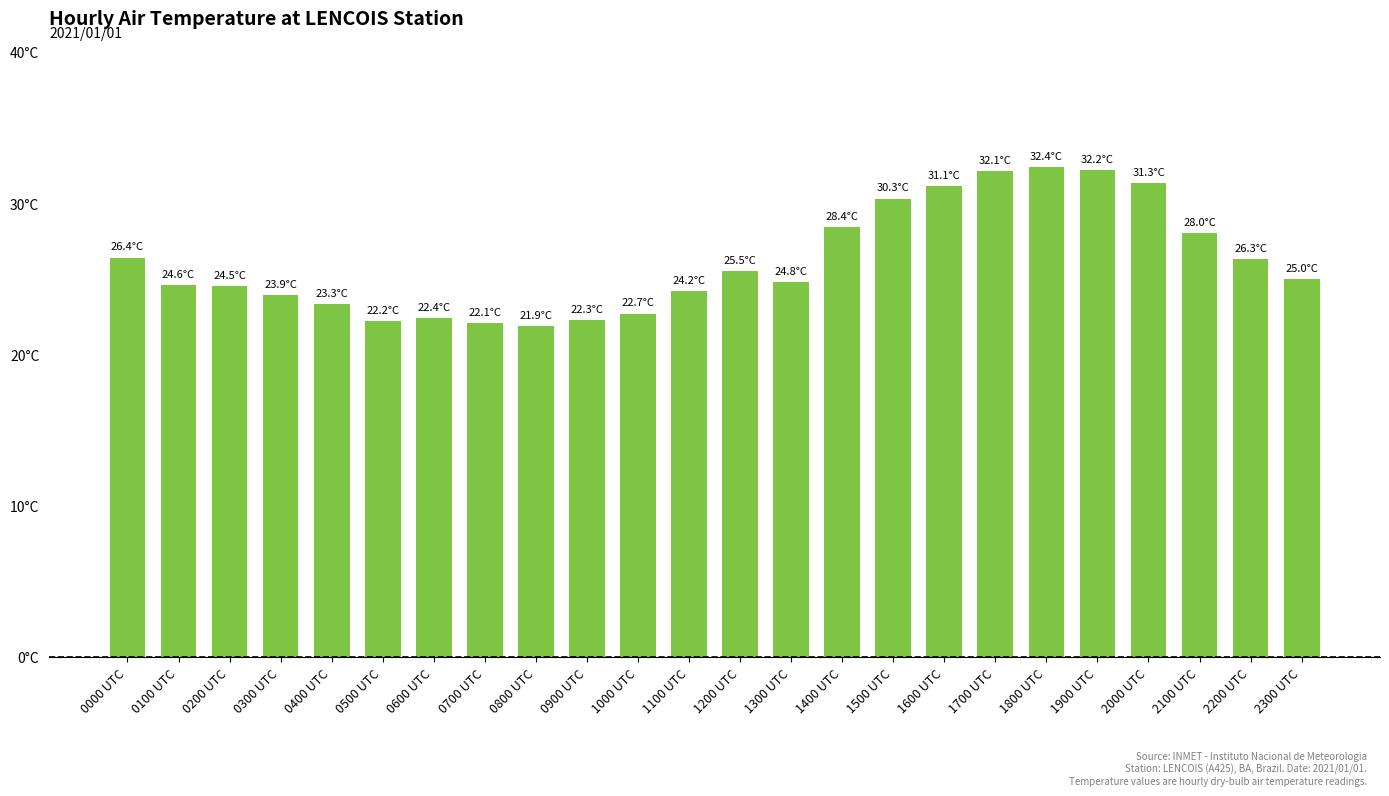

What is the sum of all values?

627.9